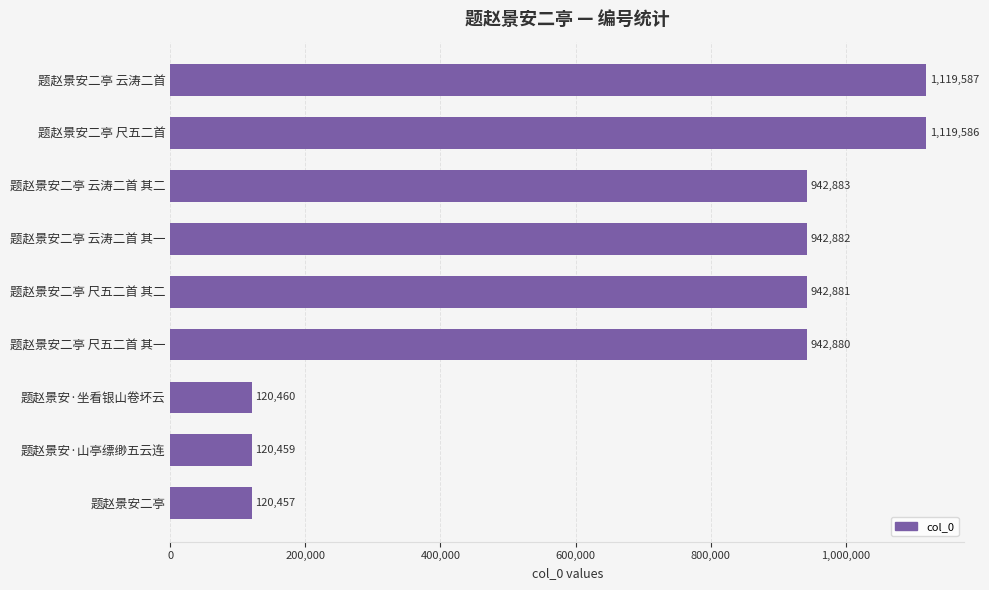

What is the ratio of the value at 题赵景安二亭 尺五二首 其二 to the value at 题赵景安·山亭缥缈五云连?

7.8